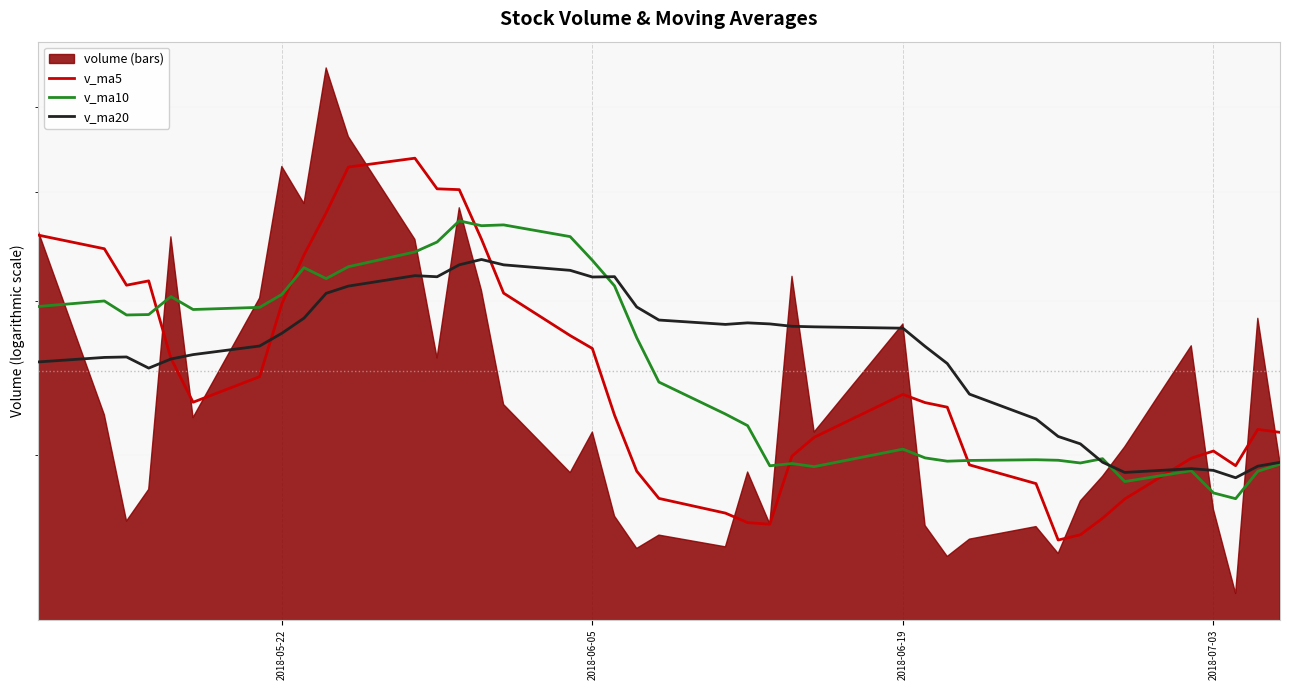

At how many categories does at least one series exceed 273461?

27